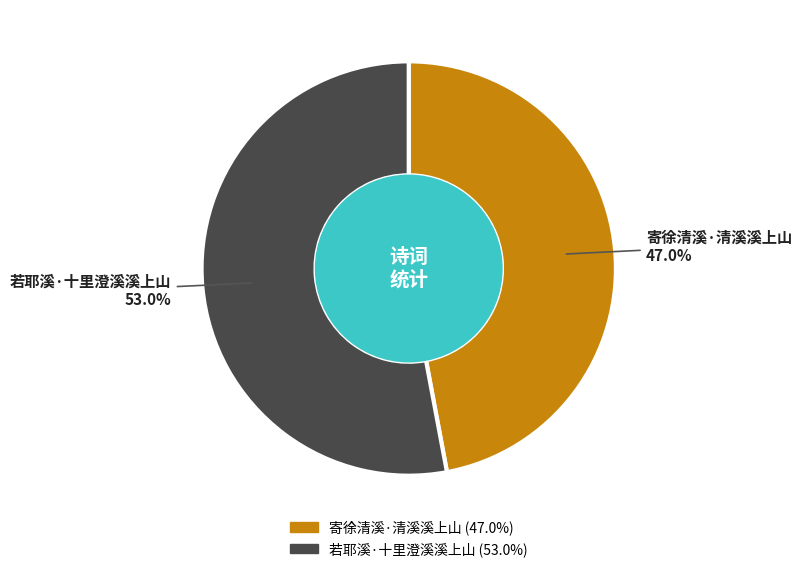

How many slices are in this pie chart?

2